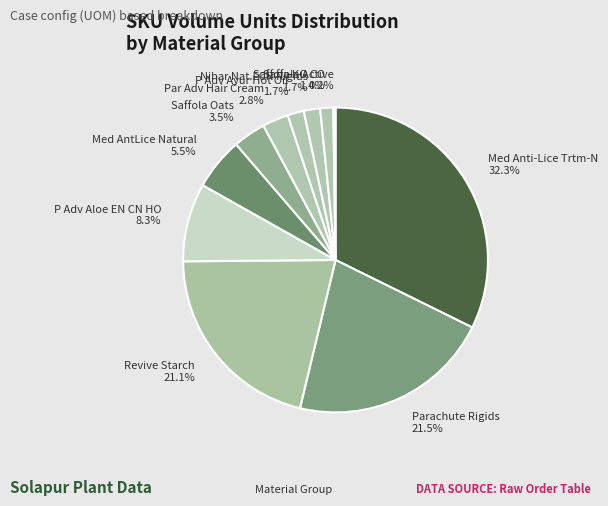

Is there a majority slice in this chart?

No